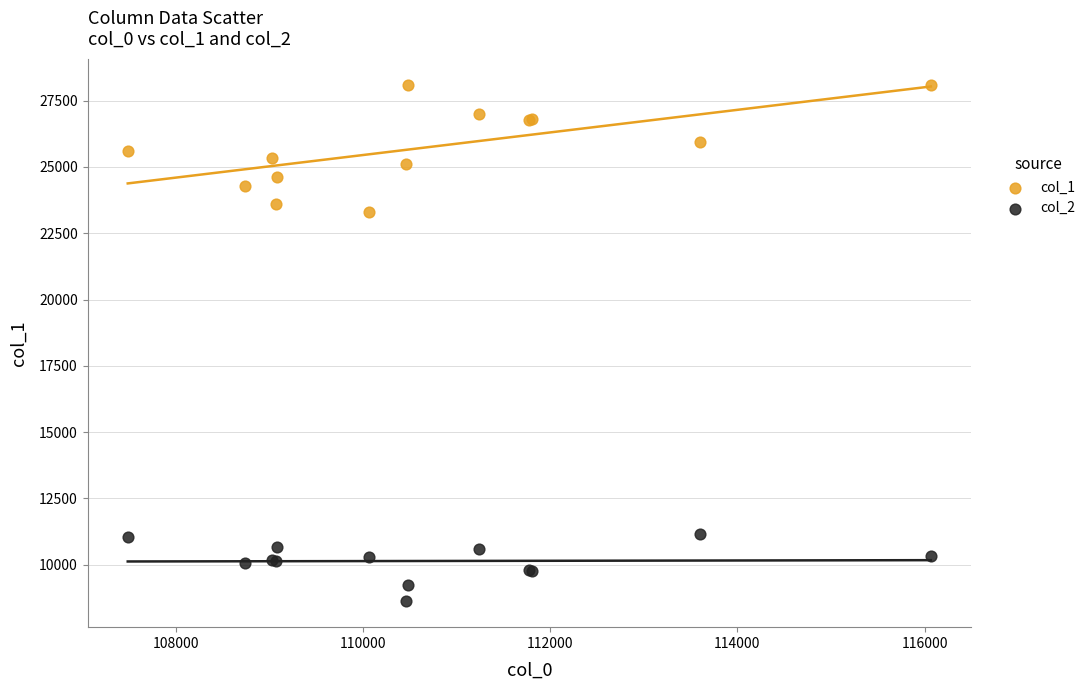

Which series reaches the minimum Y coordinate?

col_2